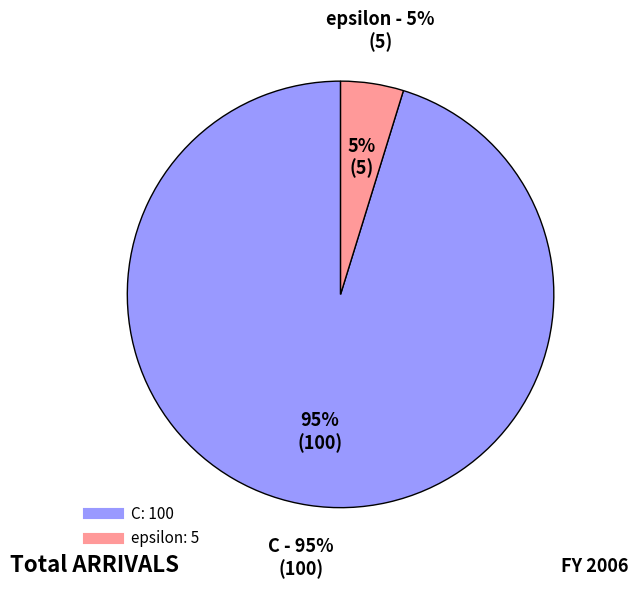

To the nearest percent, what is the combined percentage of epsilon and C?

100%